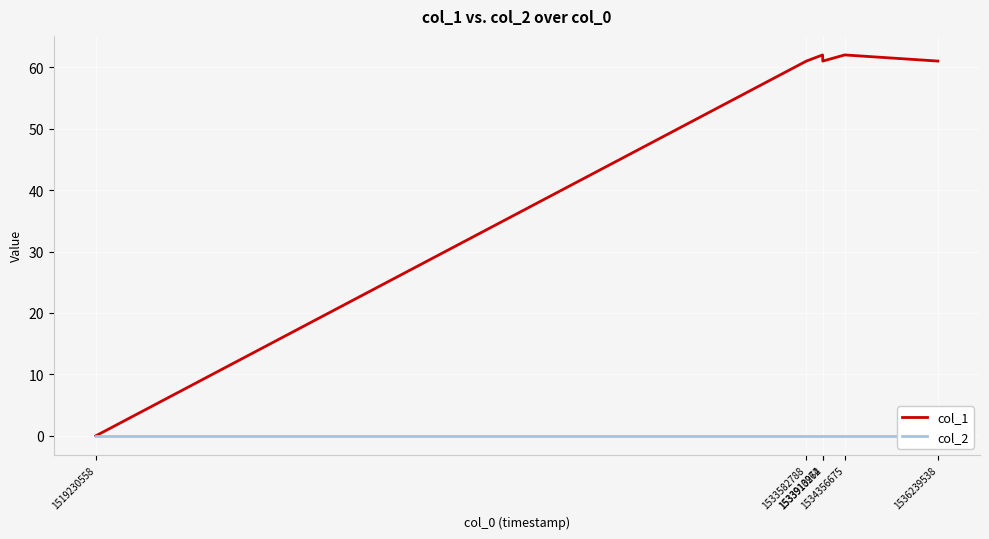

Is it true that col_1 equals 62 at 1534356675?

True